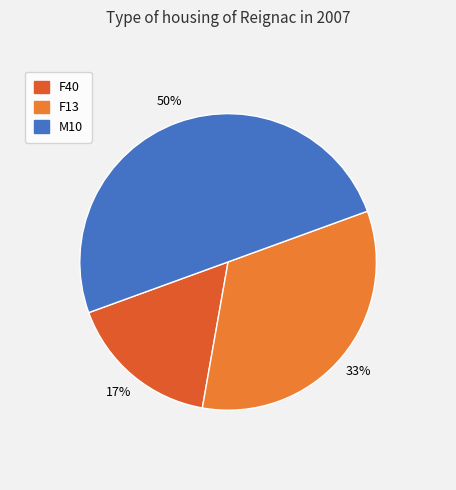

How many segments does this pie chart have?

3